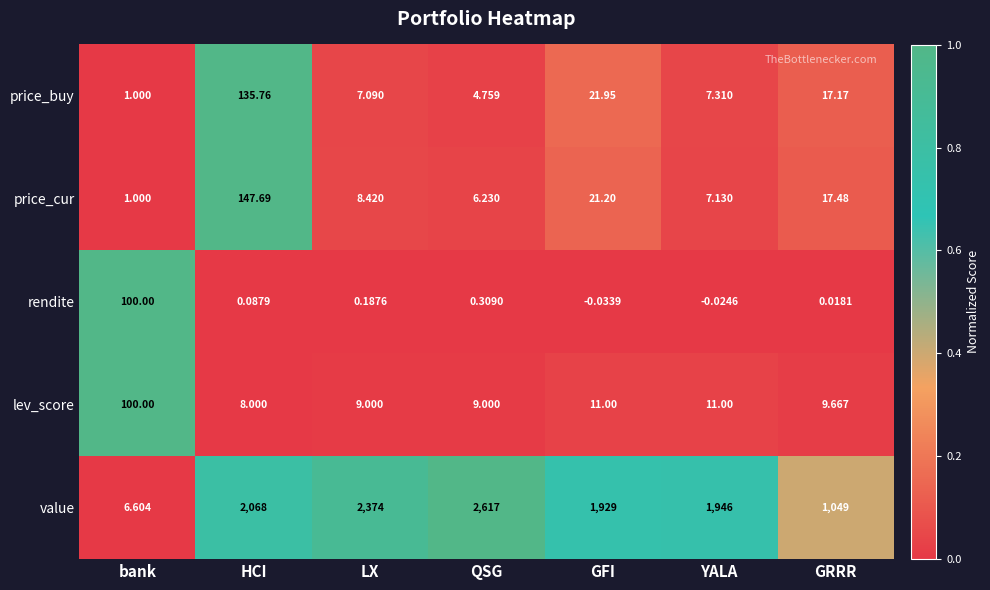

At GFI, list the series in order from smallest to largest.

rendite, lev_score, price_cur, price_buy, value